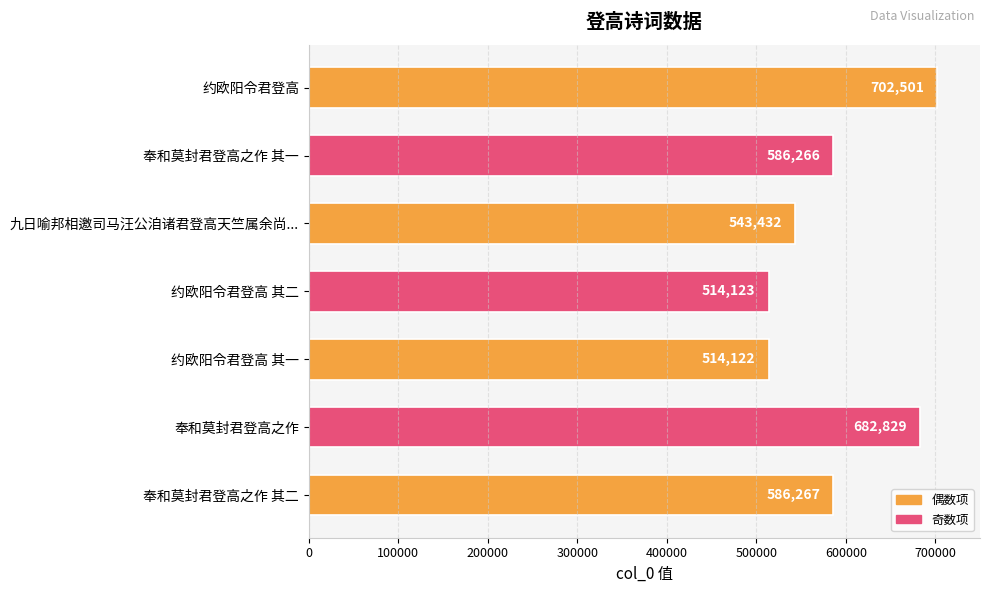

Count the number of categories in the chart.

7